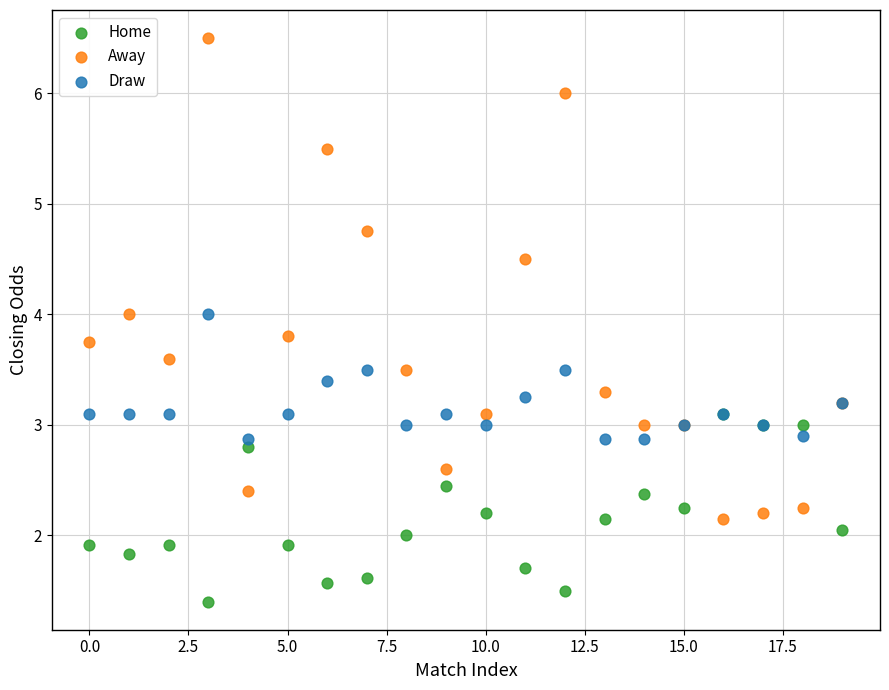

What are all the series names shown in the legend?

Home, Away, Draw